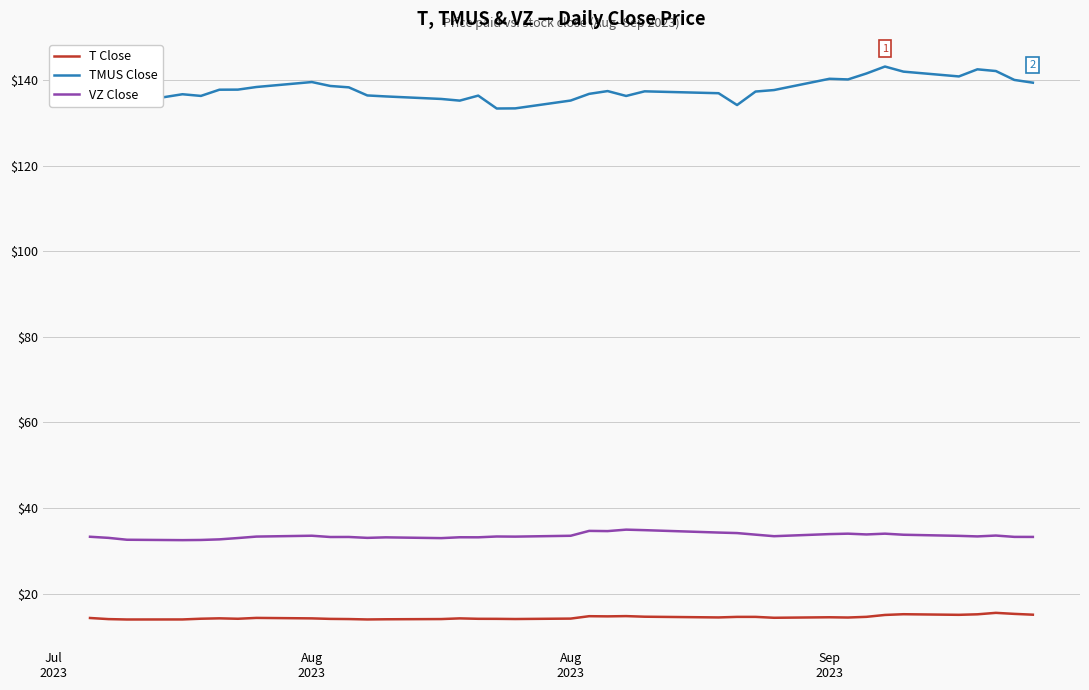

Which series has the widest spread of values?

TMUS Close